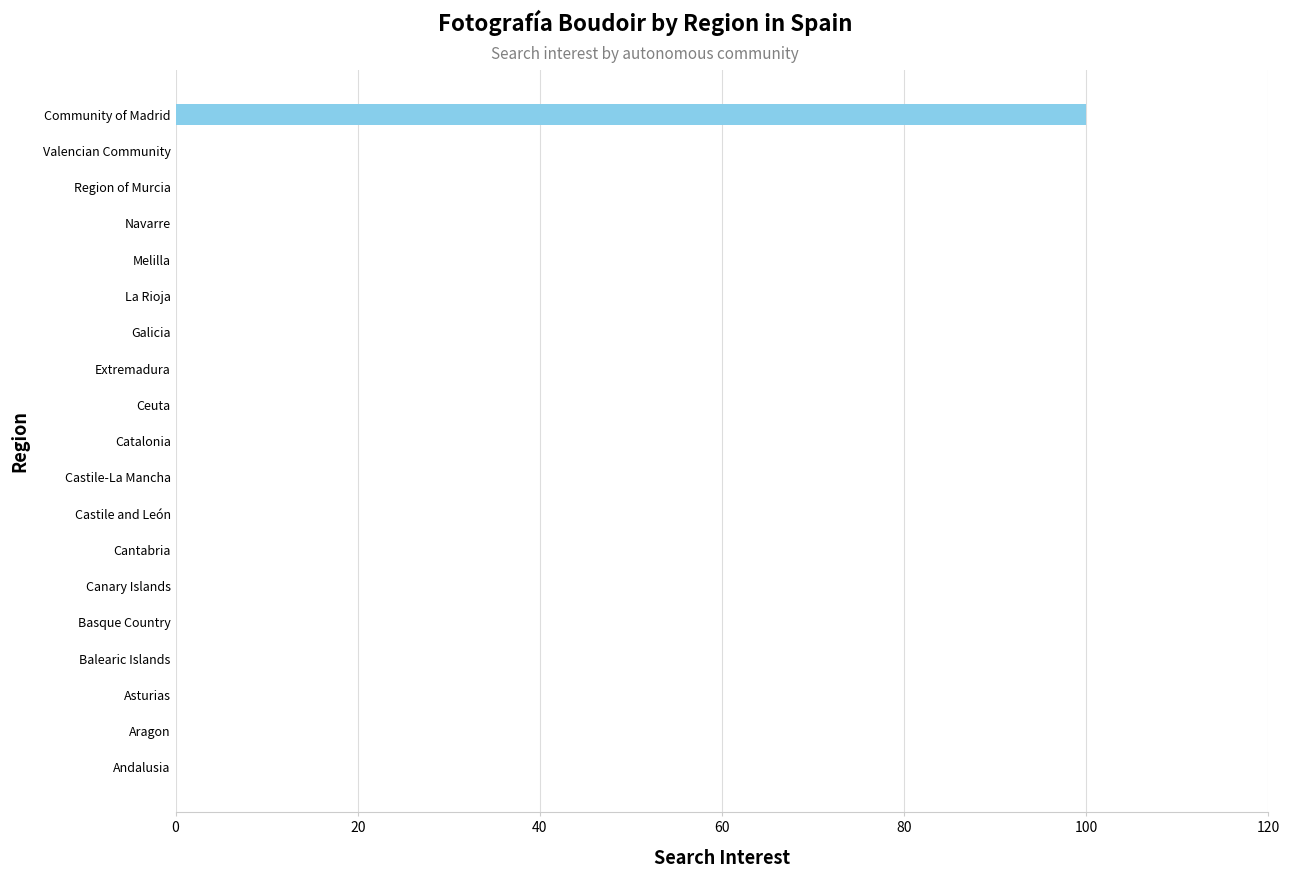

Reading bottom to top, list all the values displayed in this chart.

Andalusia=0	Aragon=0	Asturias=0	Balearic Islands=0	Basque Country=0	Canary Islands=0	Cantabria=0	Castile and León=0	Castile-La Mancha=0	Catalonia=0	Ceuta=0	Extremadura=0	Galicia=0	La Rioja=0	Melilla=0	Navarre=0	Region of Murcia=0	Valencian Community=0	Community of Madrid=100